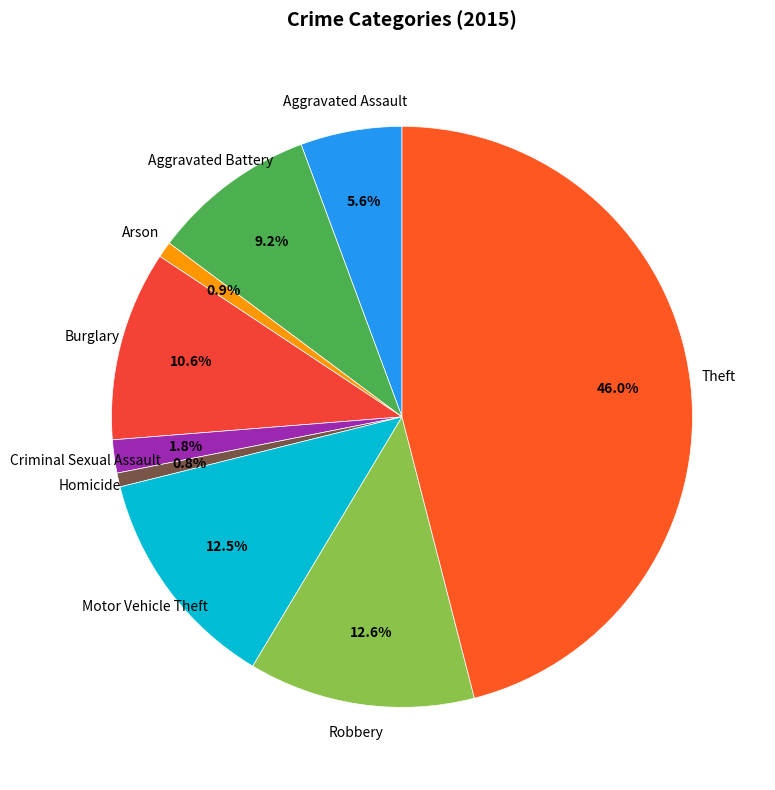

To the nearest percent, what is the combined percentage of Criminal Sexual Assault and Burglary?

12%